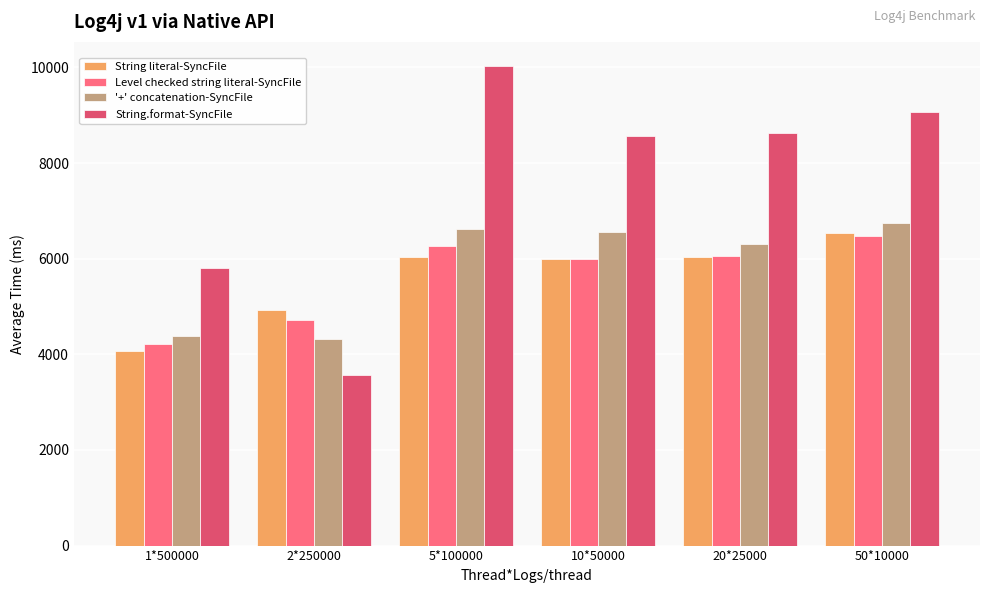

What position from the left is 2*250000?

2